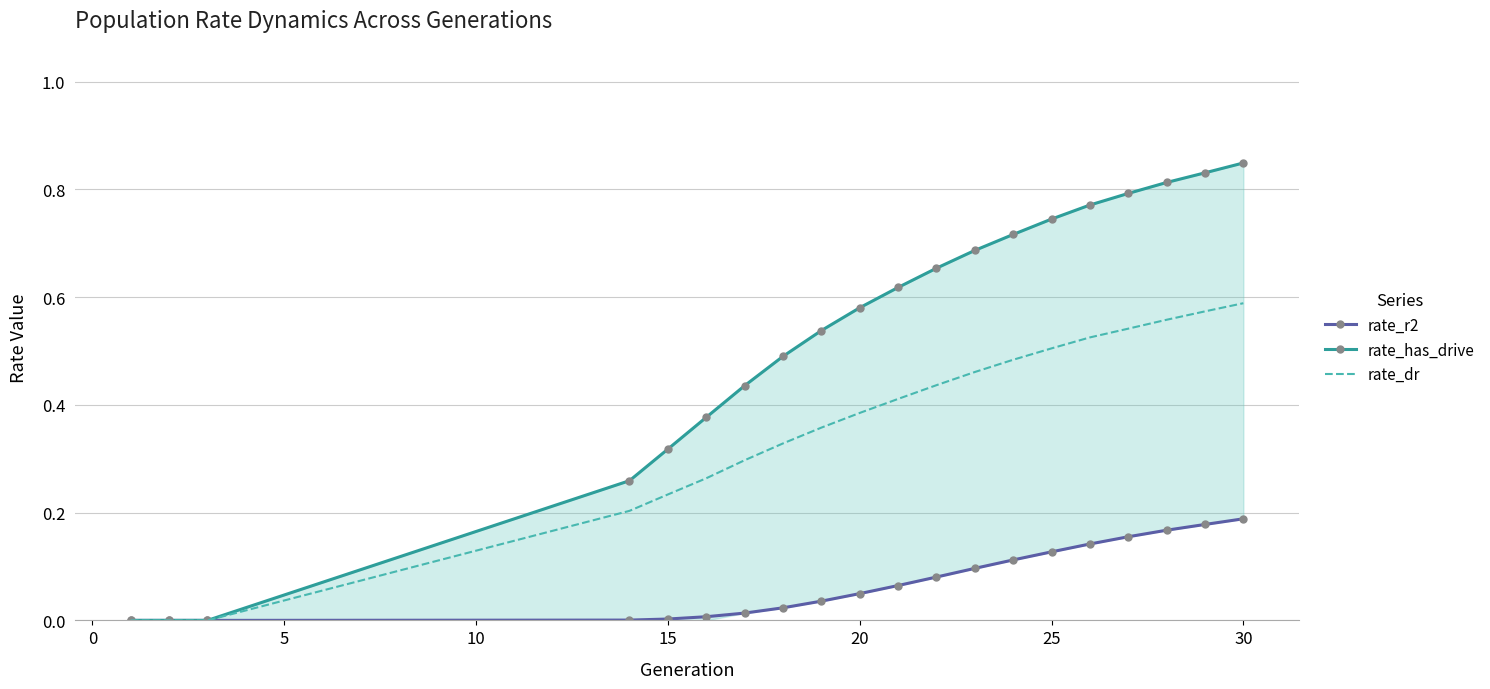

What is the difference between the maximum and minimum values in the rate_r2 series?

0.2